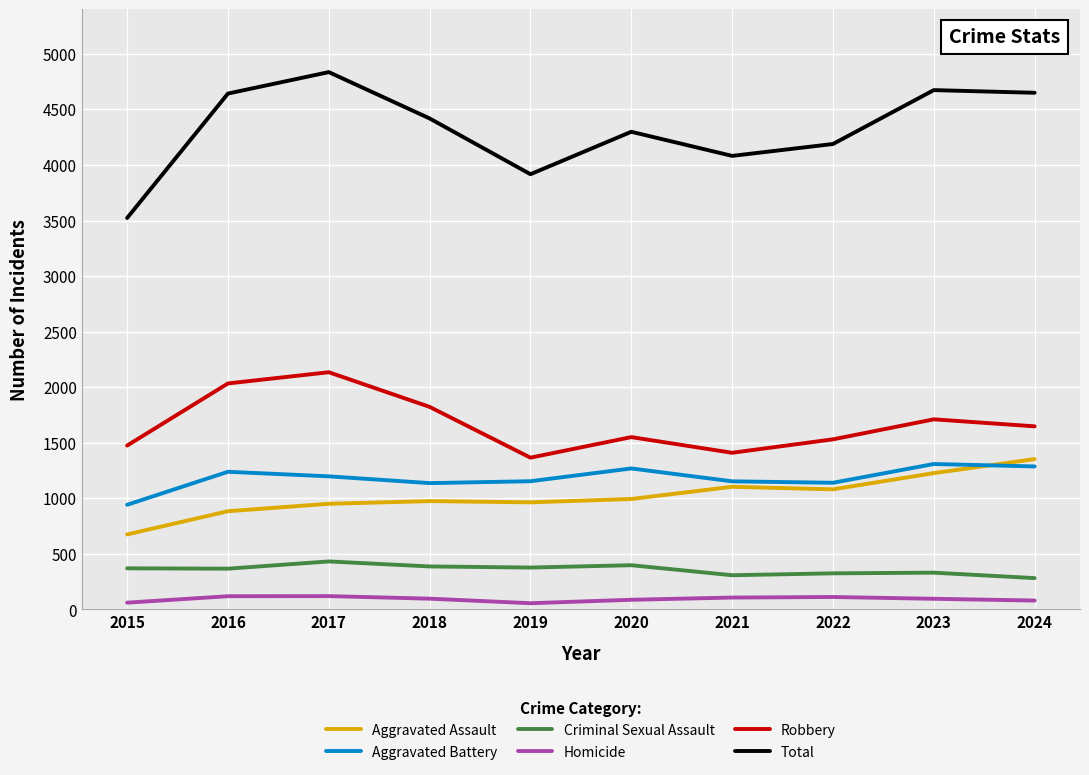

Which series has the largest total across all categories?

Total